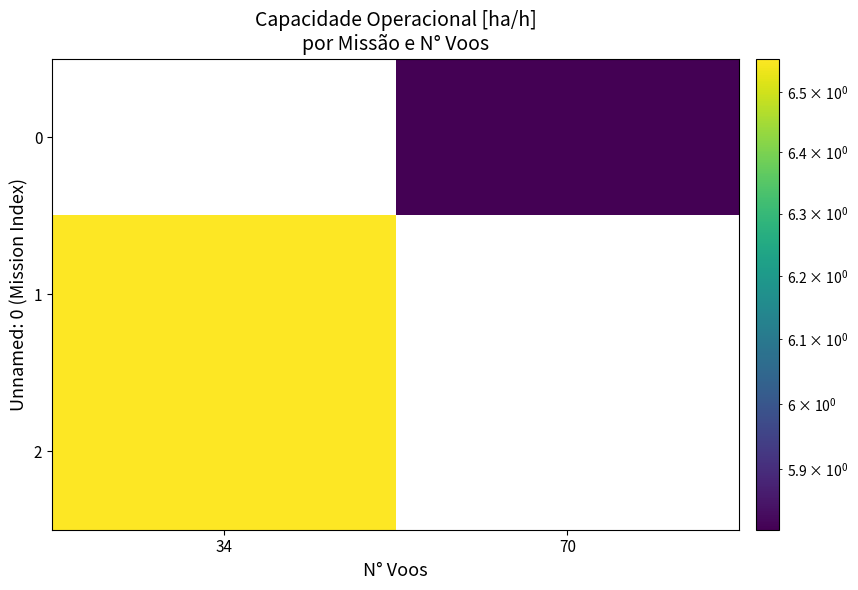

Between 70 and 34, which is larger?

34